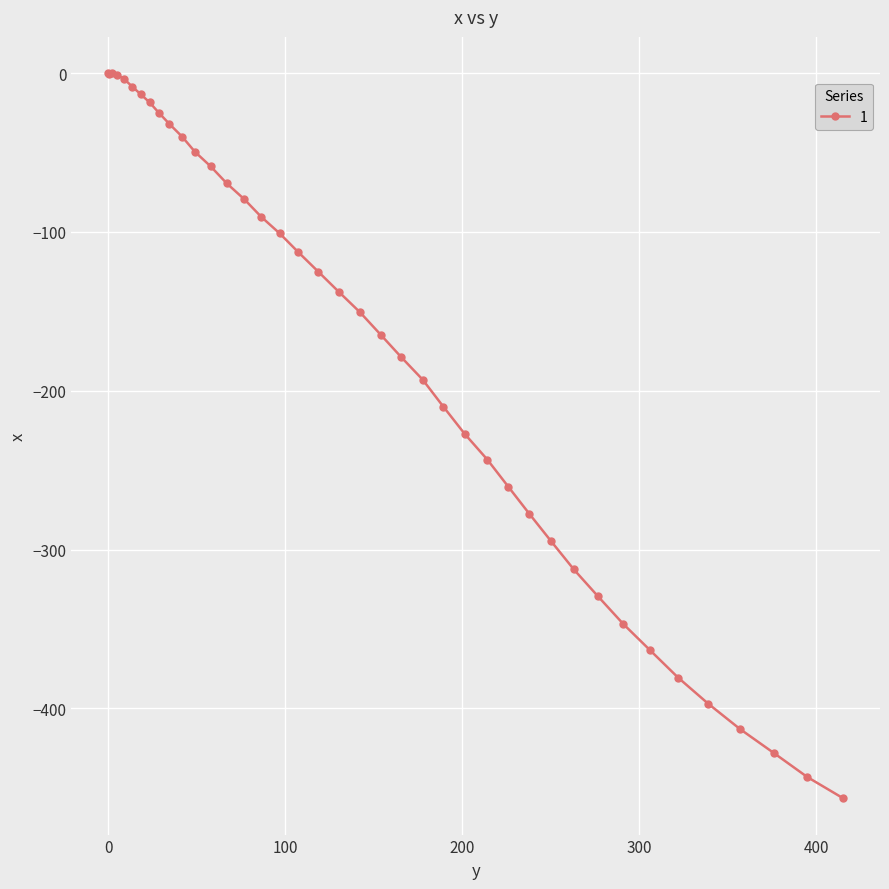

What is the minimum value shown in the chart?

-456.6